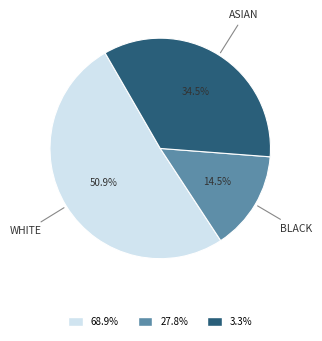

Does any single category account for the majority?

Yes